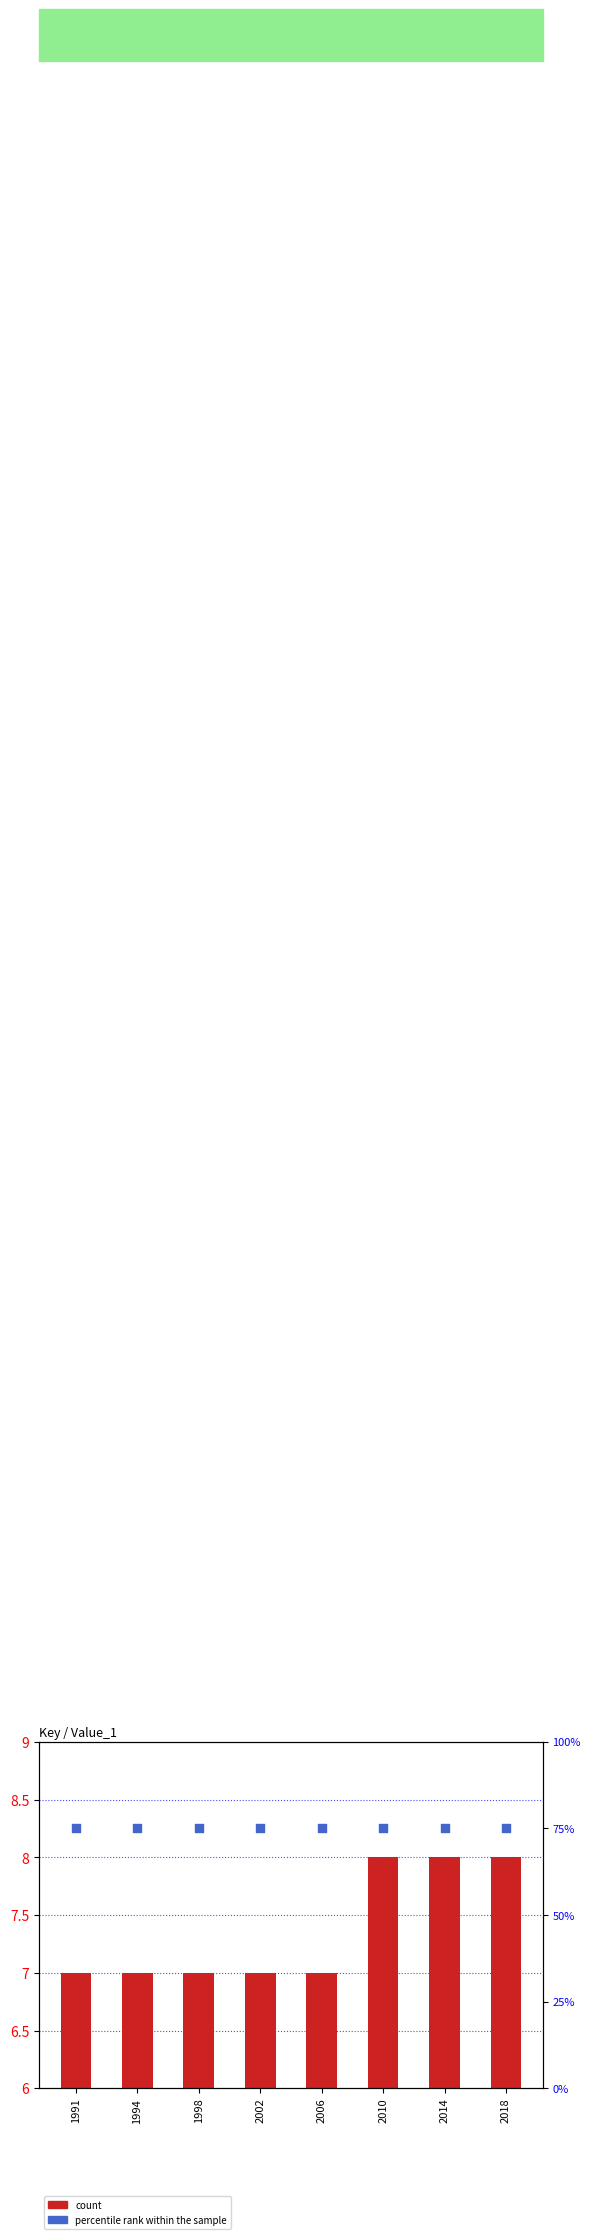

Is the value of percentile rank within the sample at 2010 greater than the value of count at 2002?

Yes